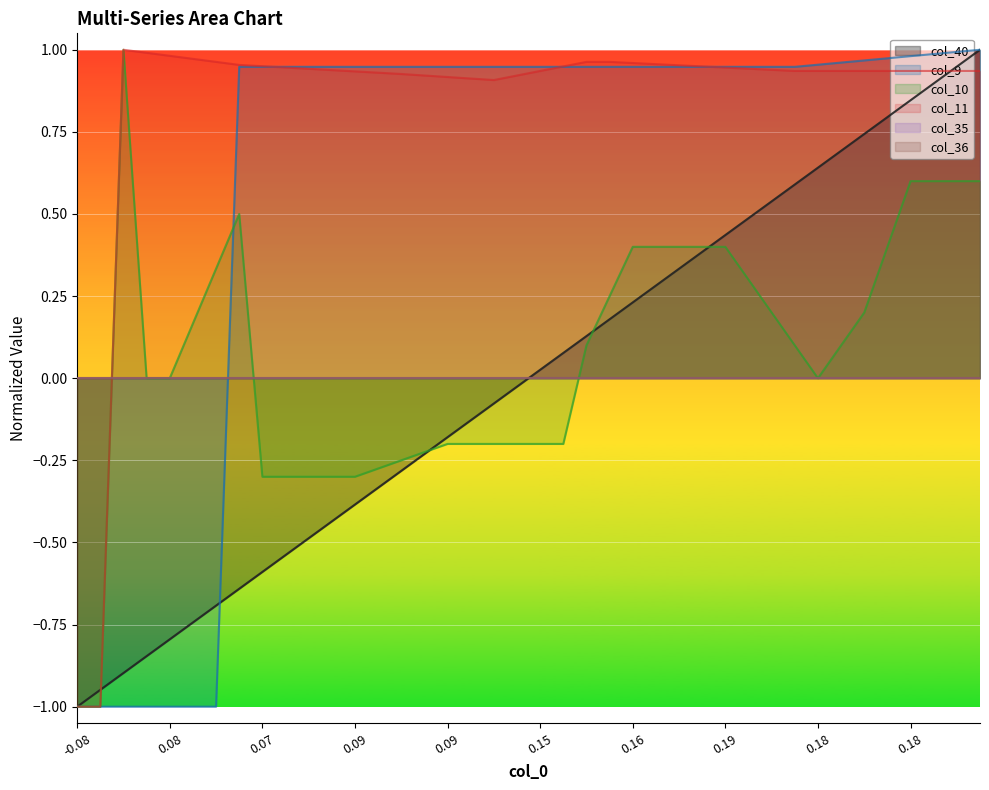

At which category does col_11 reach its first local valley?

18